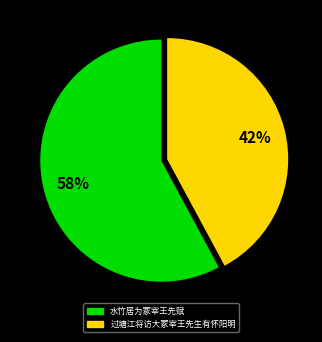

Count the number of slices in the pie.

2